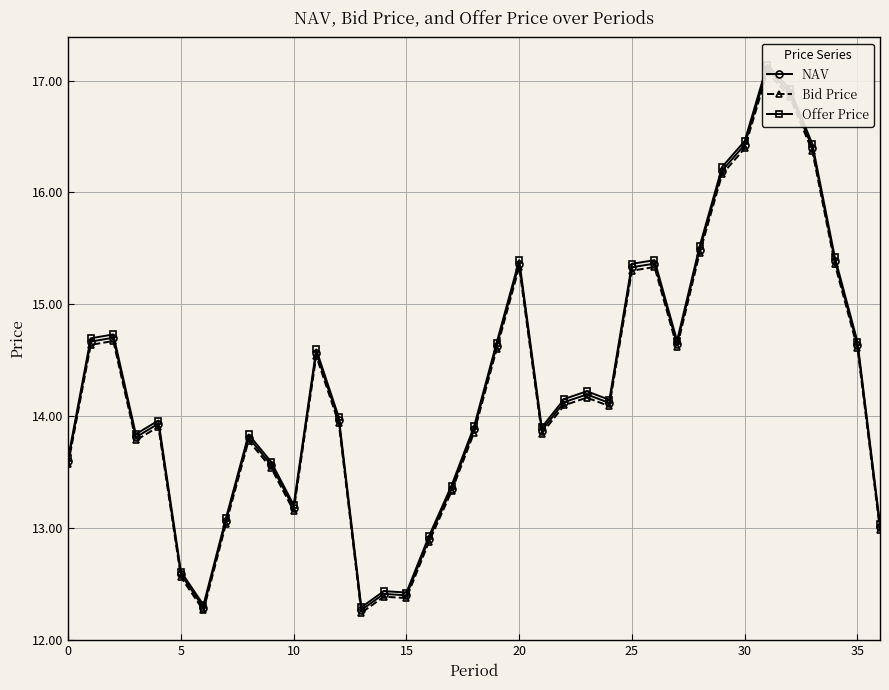

Is this an area chart (filled region under the line)?

No